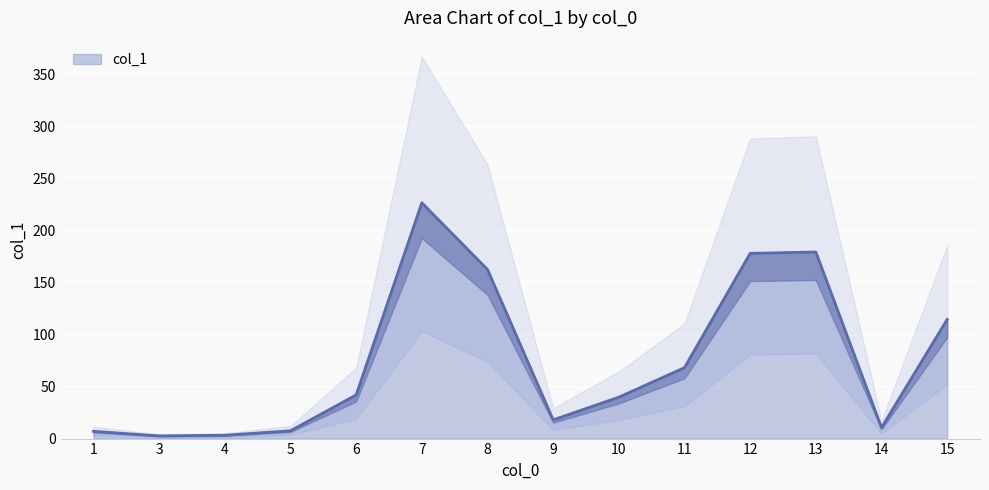

Reading left to right, what are all the values shown in this chart?

1=7.0	3=2.6	4=3.2	5=7.5	6=42.0	7=226.6	8=162.5	9=18.0	10=39.8	11=68.2	12=178.0	13=179.3	14=10.6	15=114.5